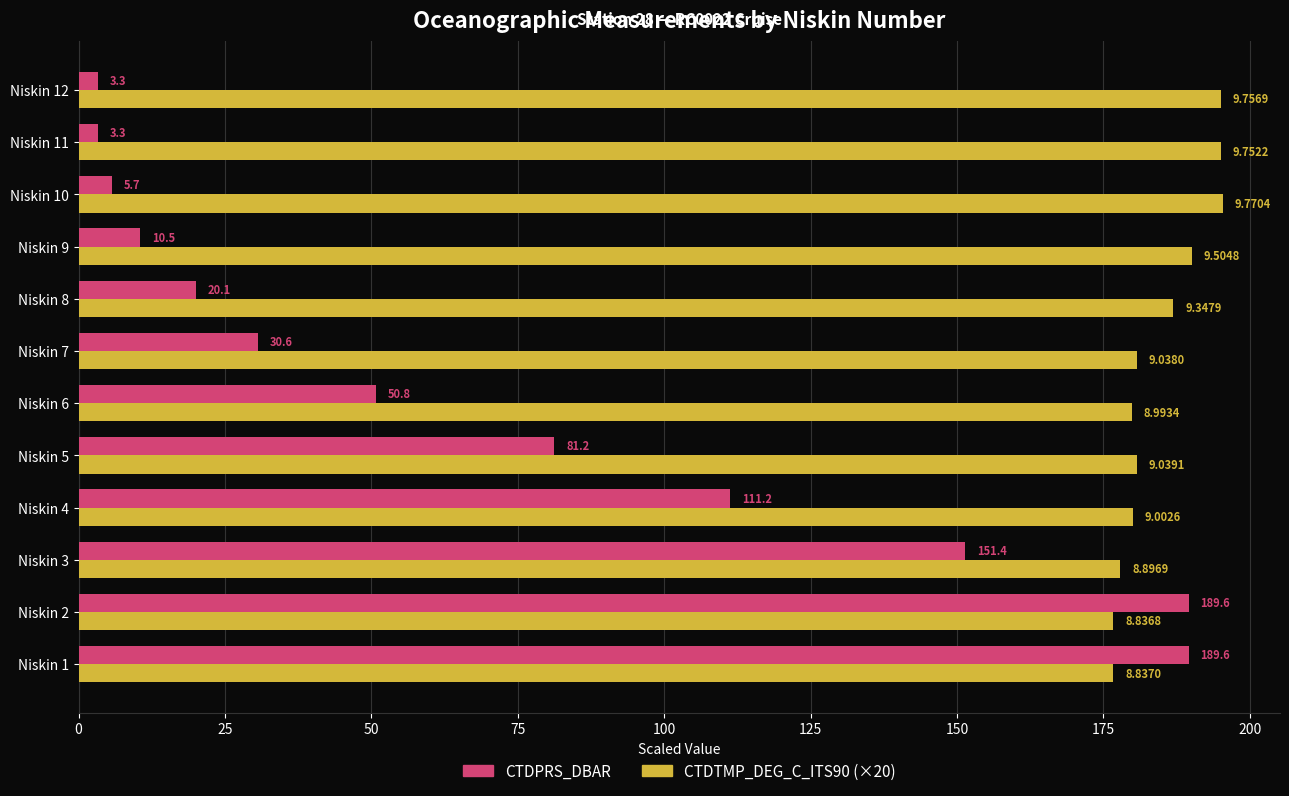

At which label does CTDTMP_DEG_C_ITS90 (×20) reach its minimum?

Niskin 2